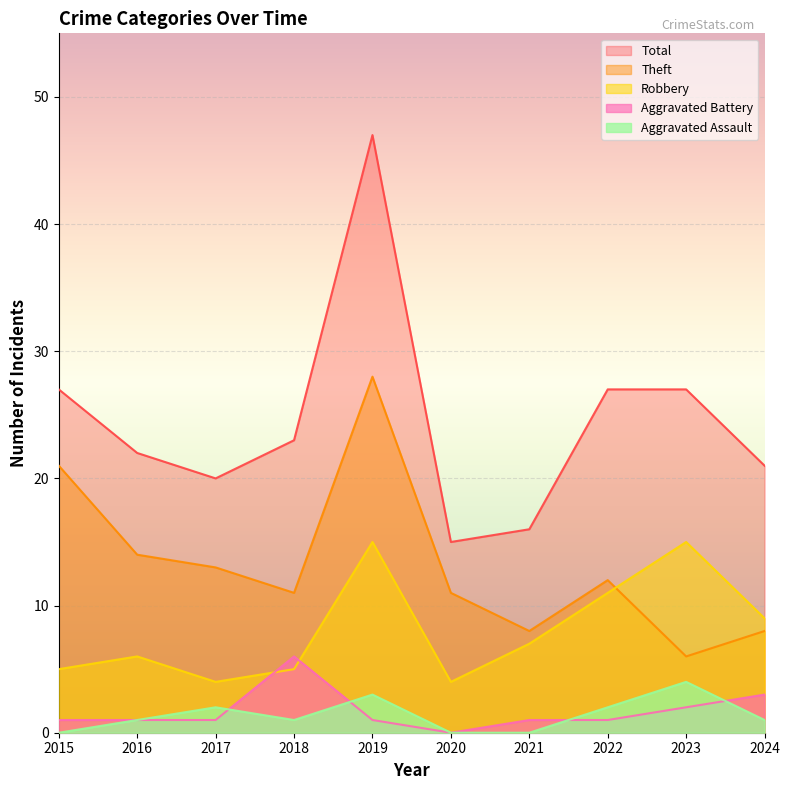

Between 2020 and 2024, which is larger?

2024